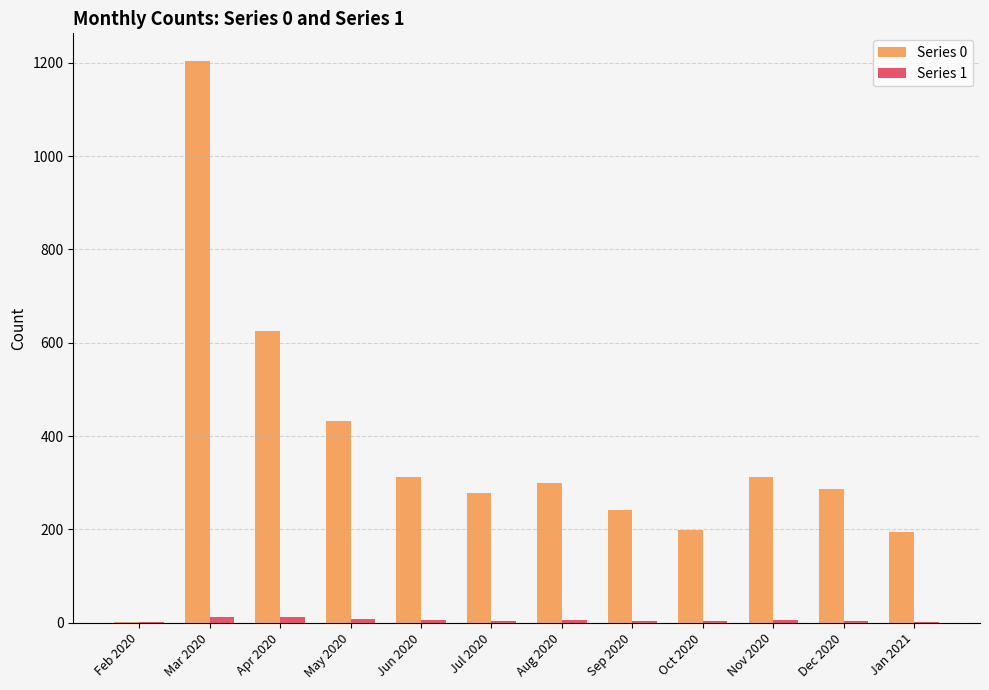

Which category has the highest value across all series?

Mar 2020